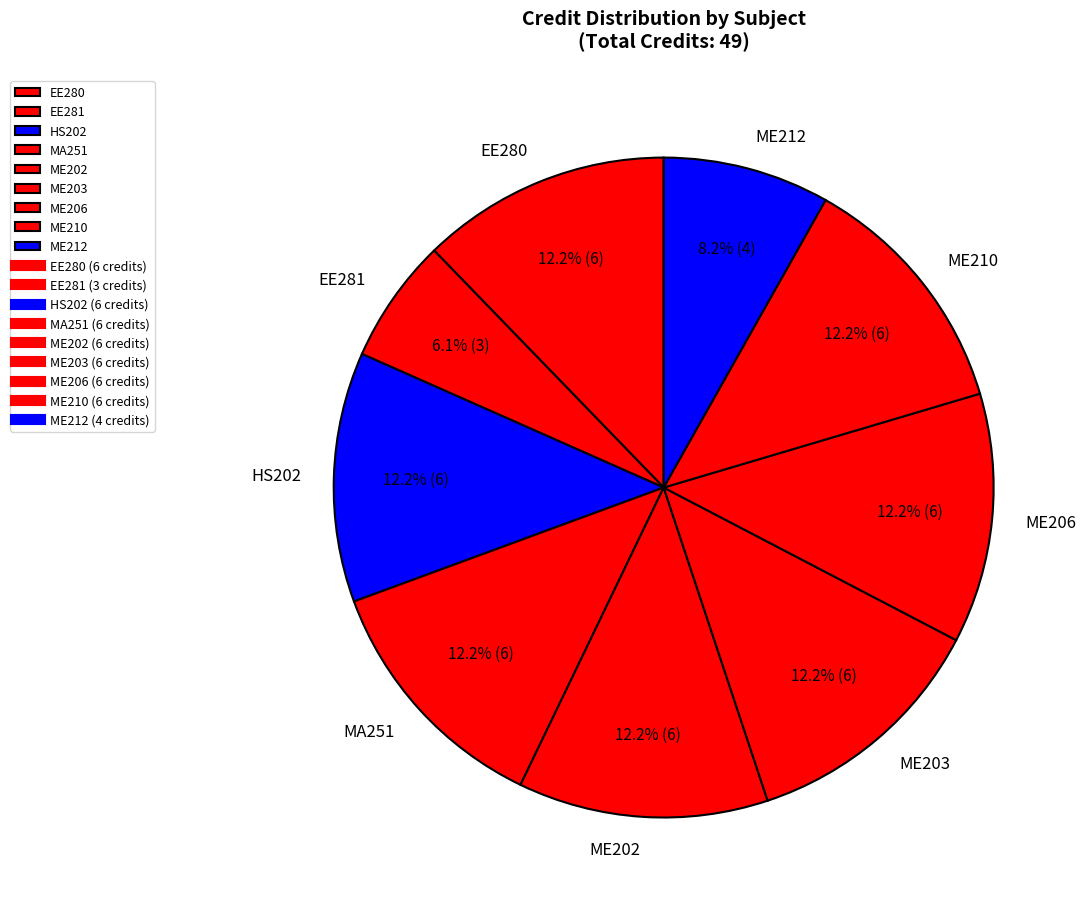

What is the smallest slice in the pie chart?

EE281